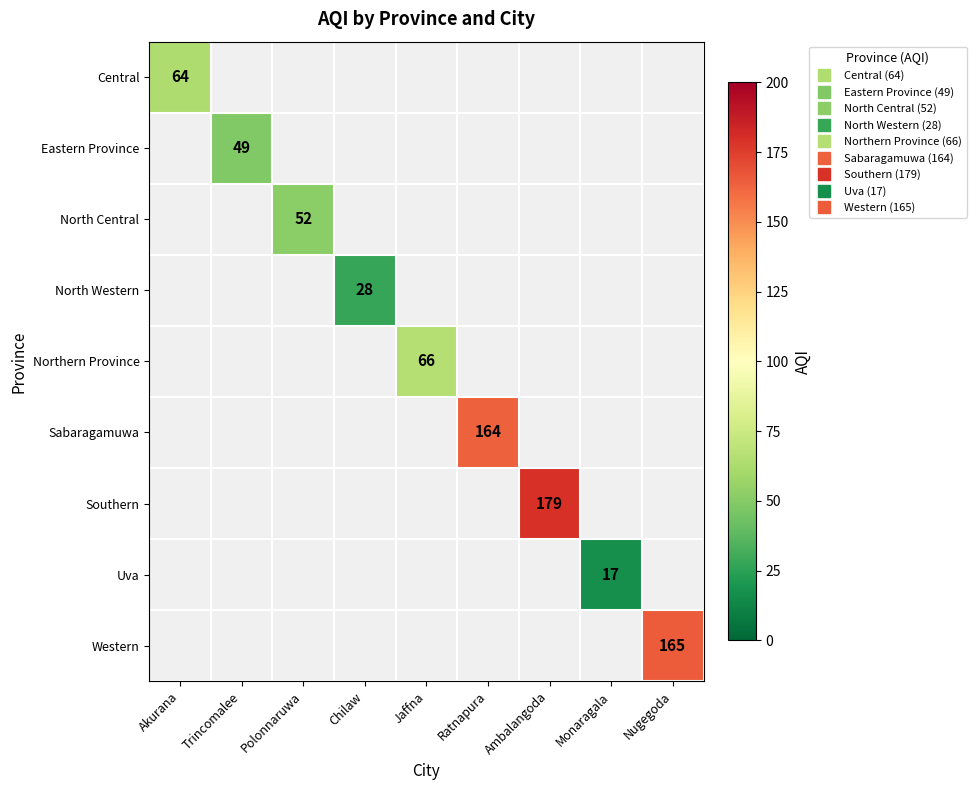

Is the value of North Central at Ambalangoda greater than the value of Western at Polonnaruwa?

No